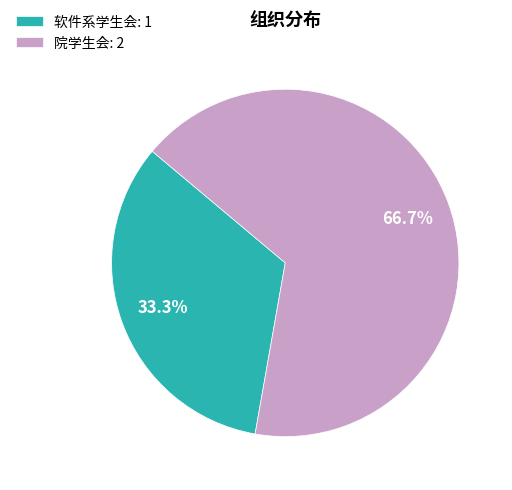

Count the number of slices in the pie.

2